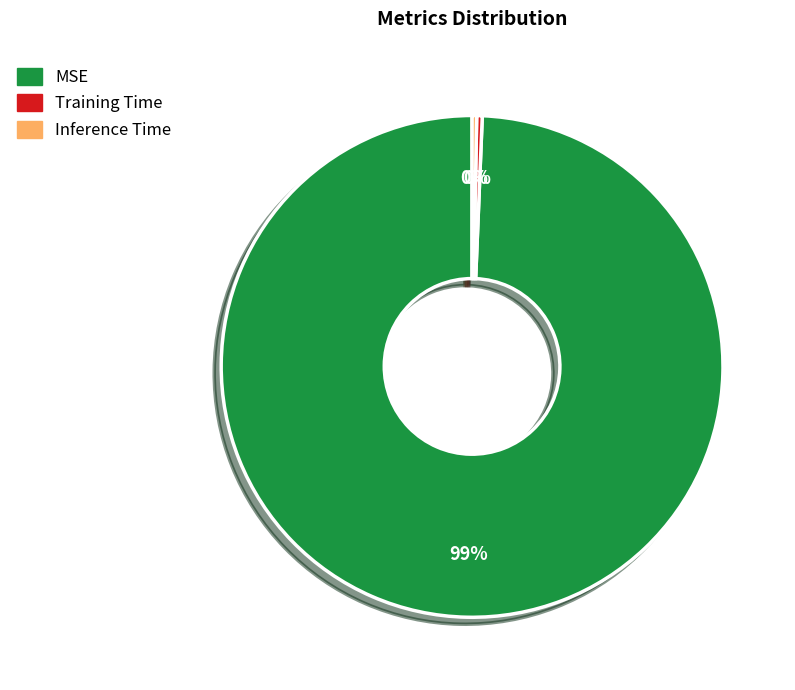

Does Inference Time account for over 50% of the chart?

No